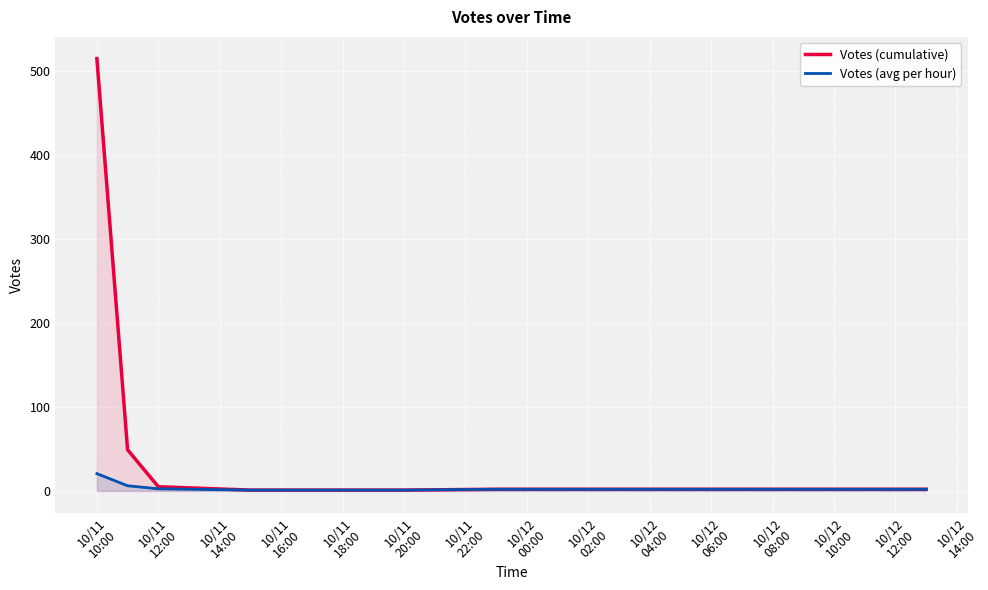

At which category is the sum across all series the highest?

10/11
10:00